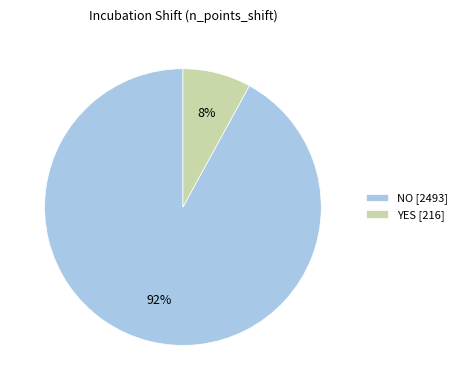

Which has a higher value, YES or NO?

NO